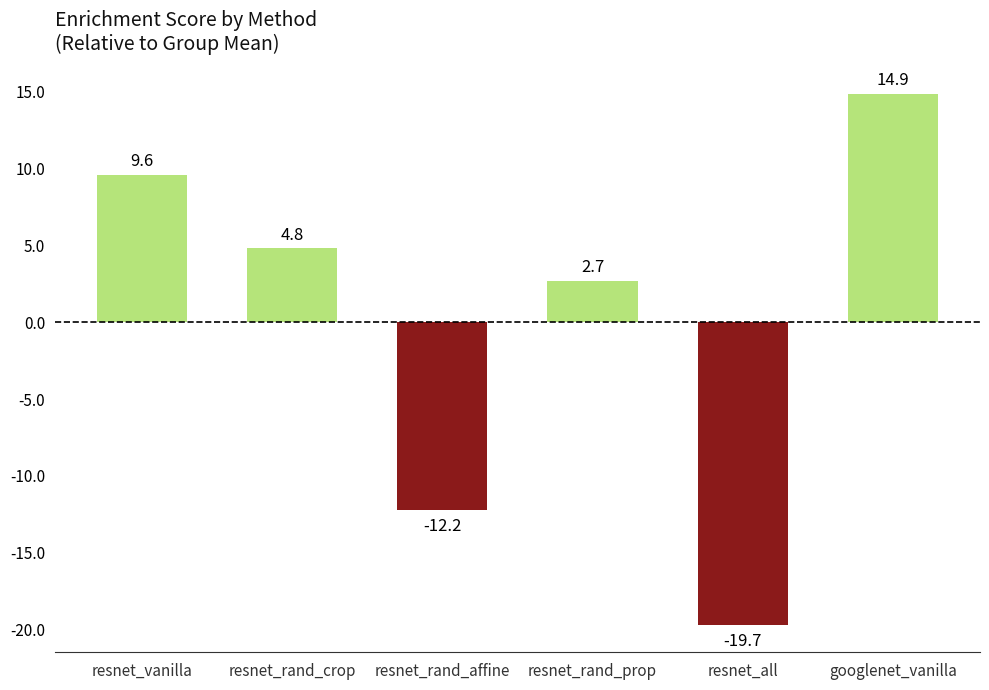

At which label is the value closest to -2?

resnet_rand_prop